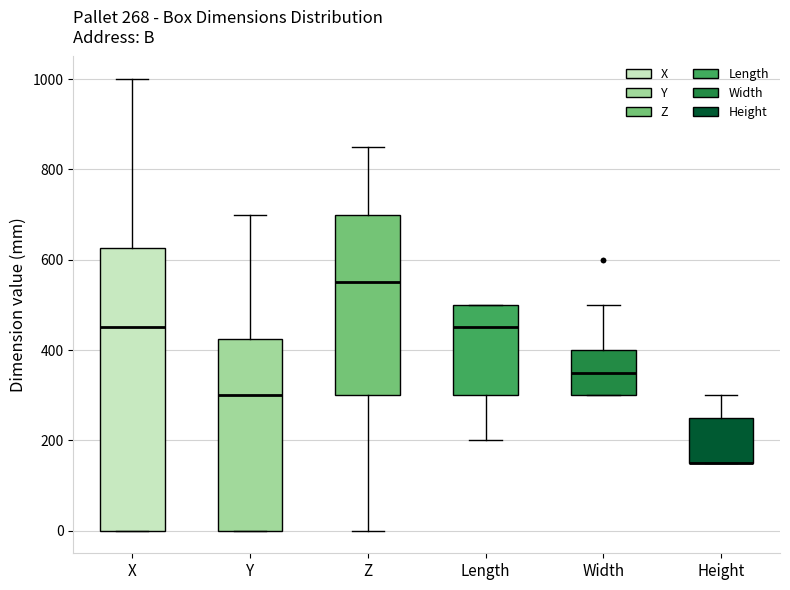

Which box is the tallest, from its lower edge to its upper edge?

X